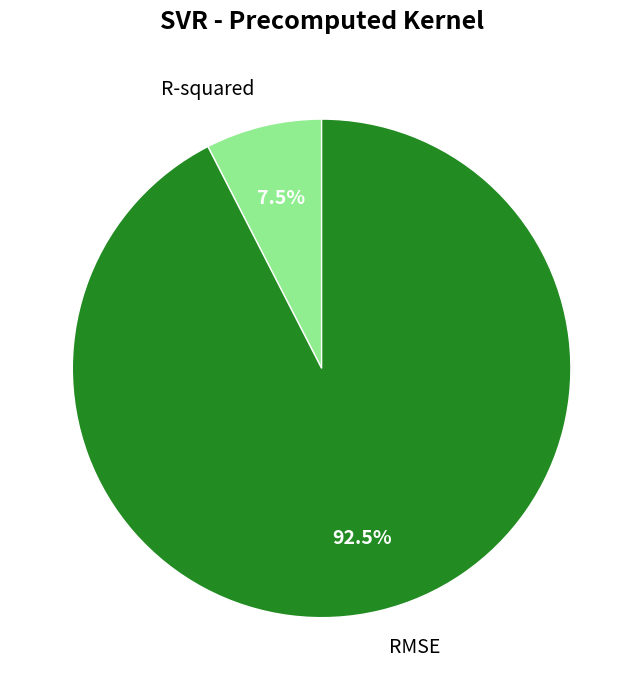

Count the number of slices in the pie.

2